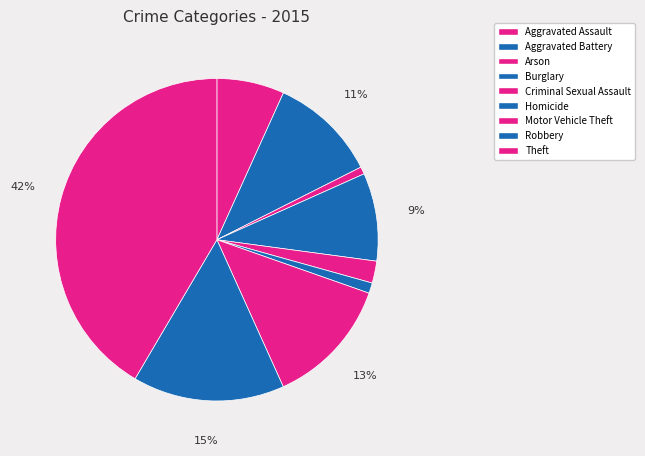

Which slice is the largest?

Theft